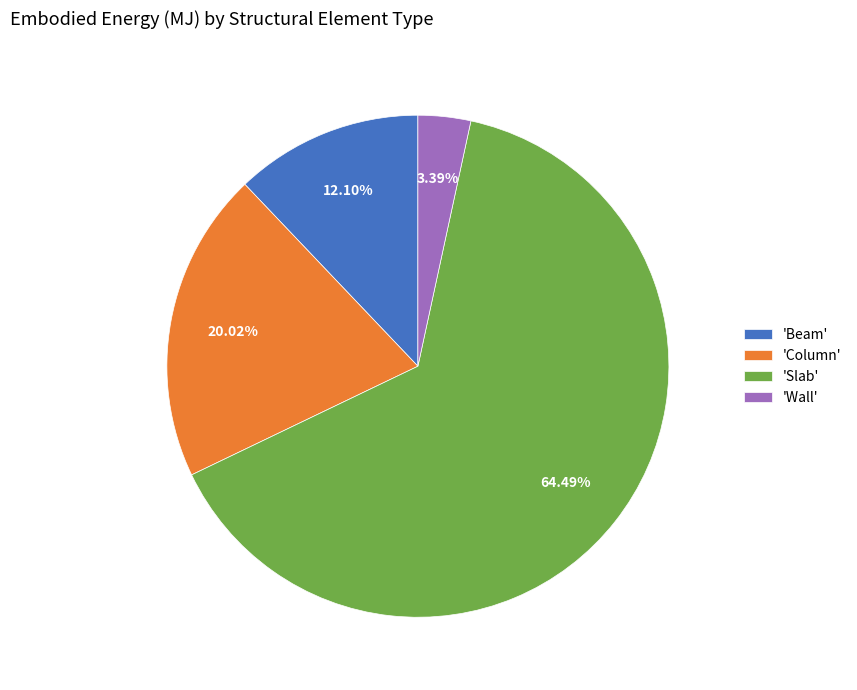

Which slice is the largest?

'Slab'